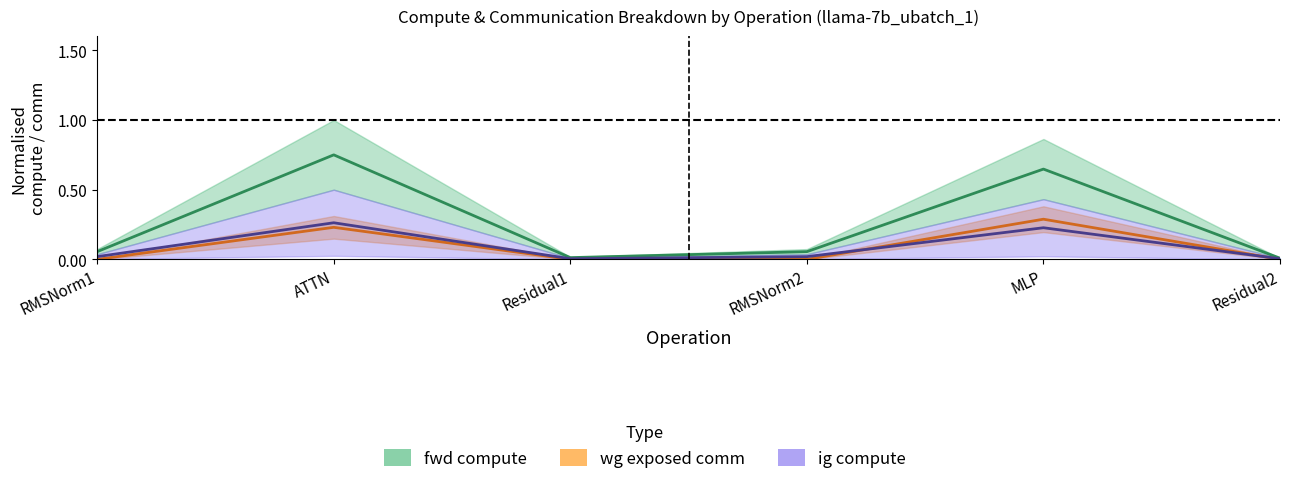

Reading left to right, transcribe all the data shown in this chart.

fwd compute (mid): 0.1	0.8	0.0	0.1	0.6	0.0
wg total comm (mid): 0.0	0.2	0.0	0.0	0.3	0.0
ig compute (mid): 0.0	0.3	0.0	0.0	0.2	0.0